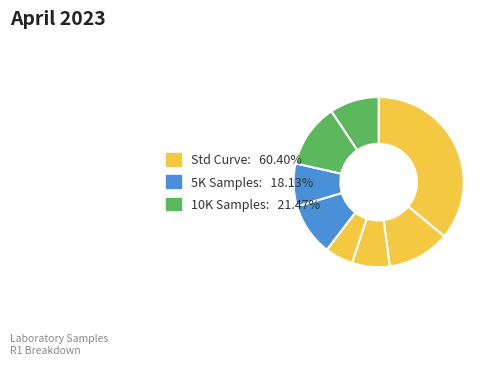

How many segments does this pie chart have?

8